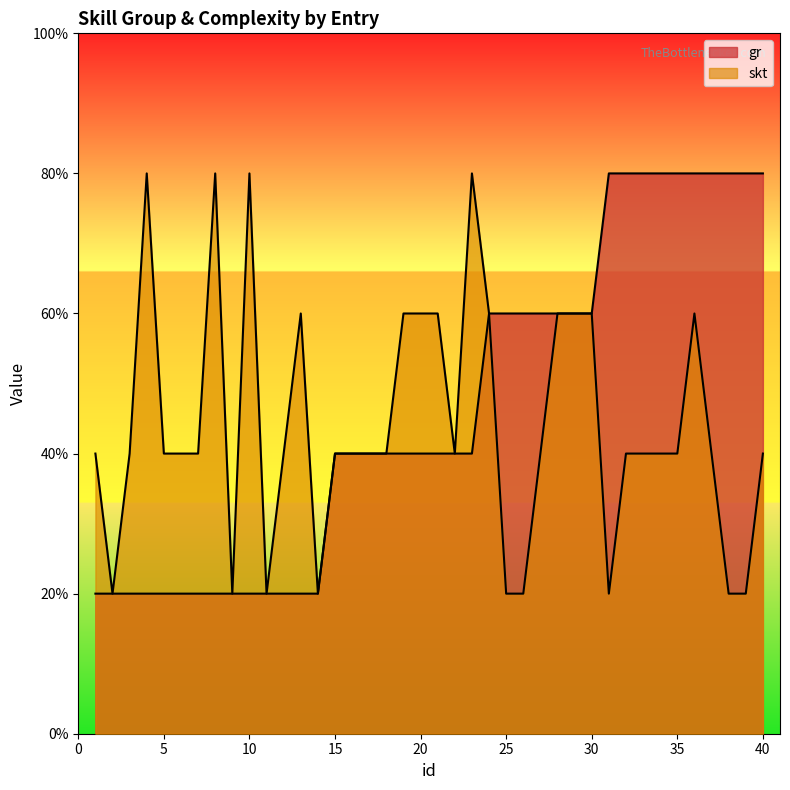

Which series has the largest total across all categories?

gr